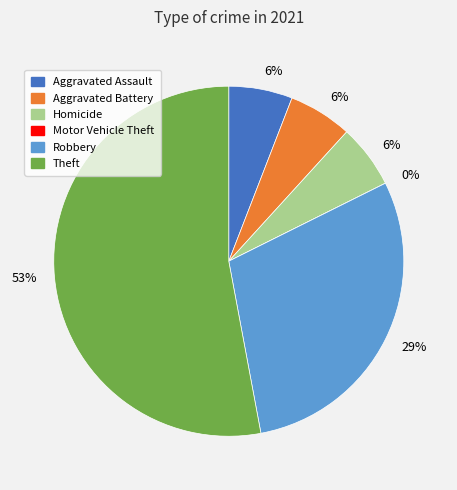

Rank the categories by value from highest to lowest.

Theft, Robbery, Aggravated Assault, Aggravated Battery, Homicide, Motor Vehicle Theft